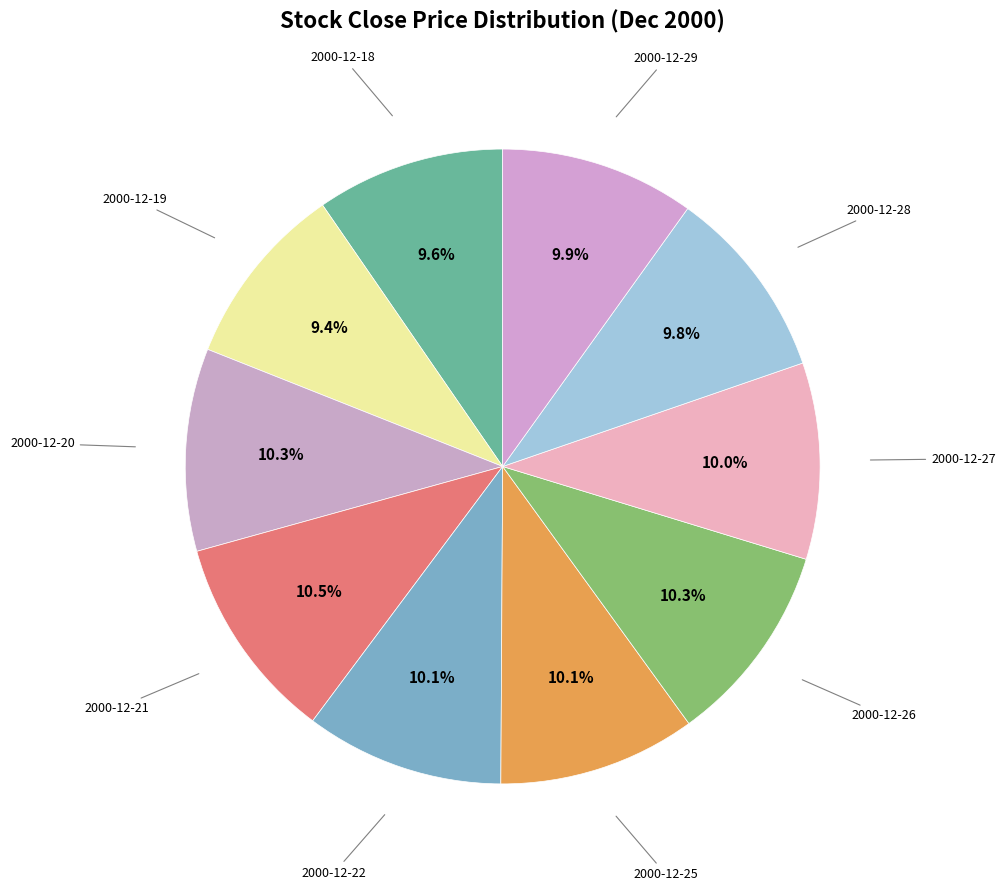

How many slices are in this pie chart?

10